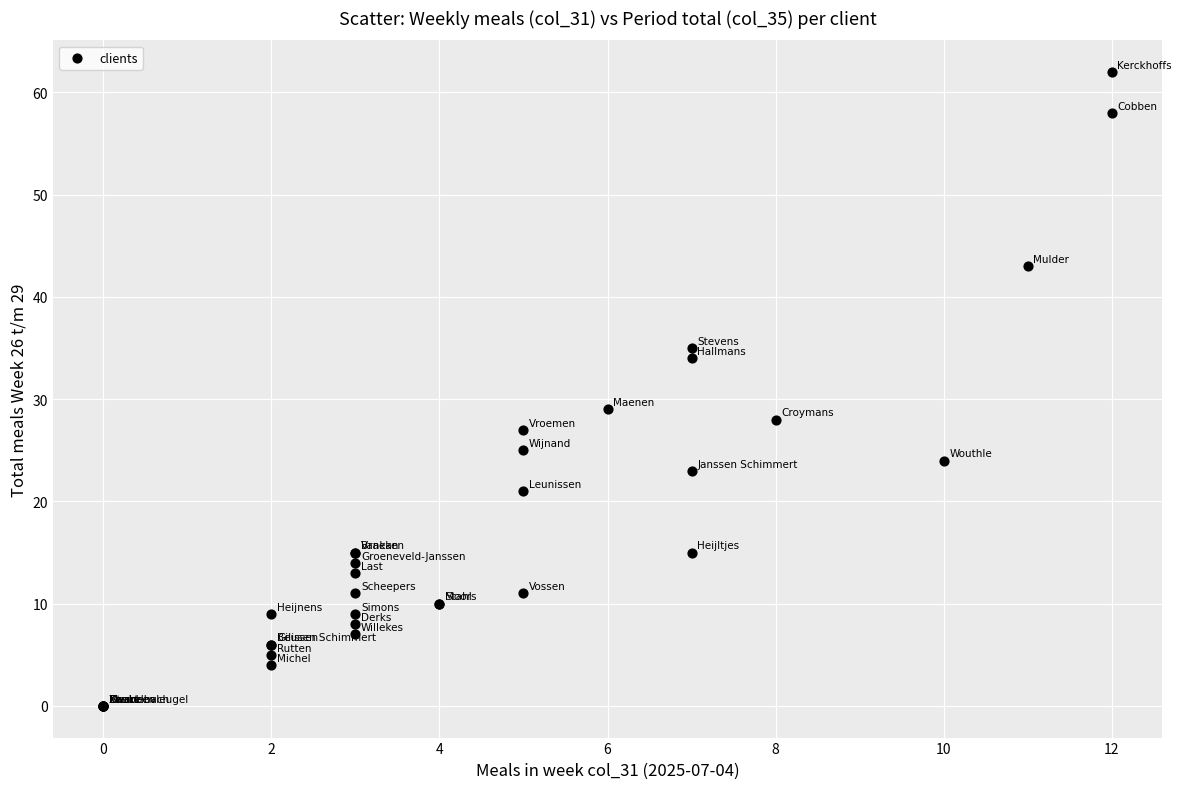

What Y value in the scatter plot is closest to 31?

29